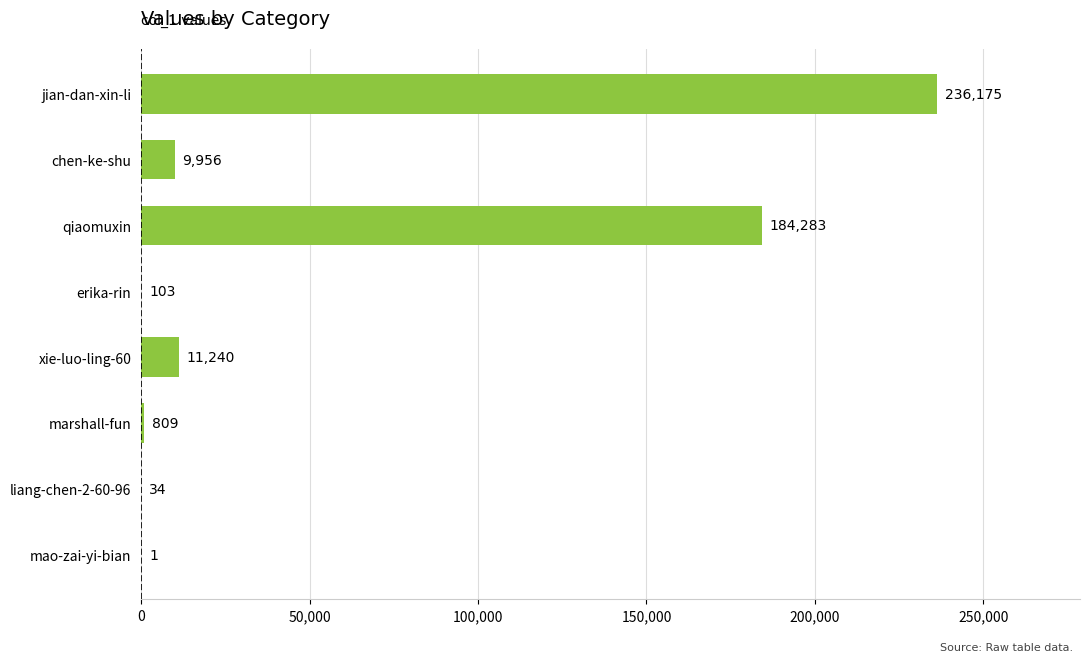

What is the average value?

55325